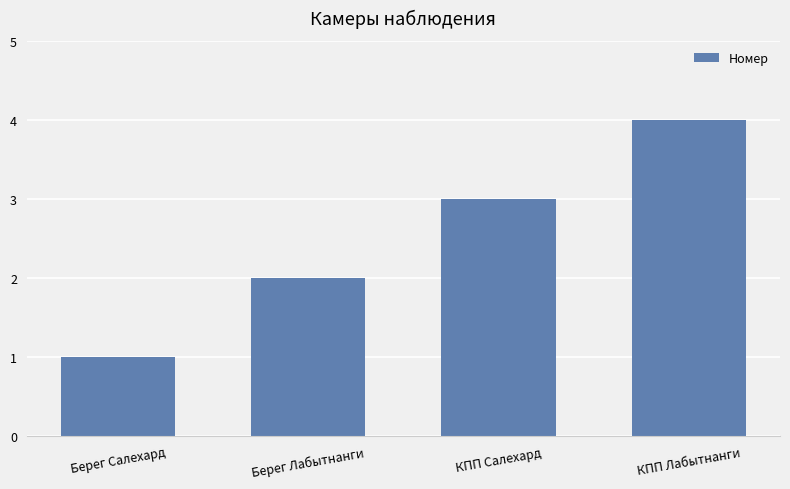

Reading left to right, extract all data points from this chart.

Берег Салехард=1	Берег Лабытнанги=2	КПП Салехард=3	КПП Лабытнанги=4